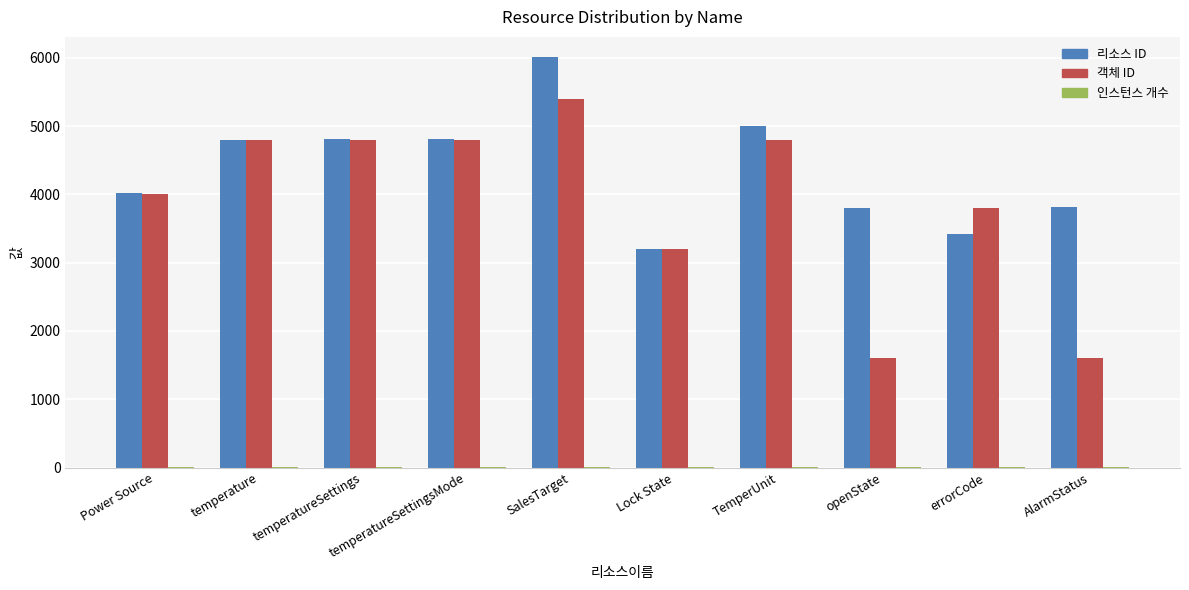

Which category has the highest value in the 객체 ID series?

SalesTarget